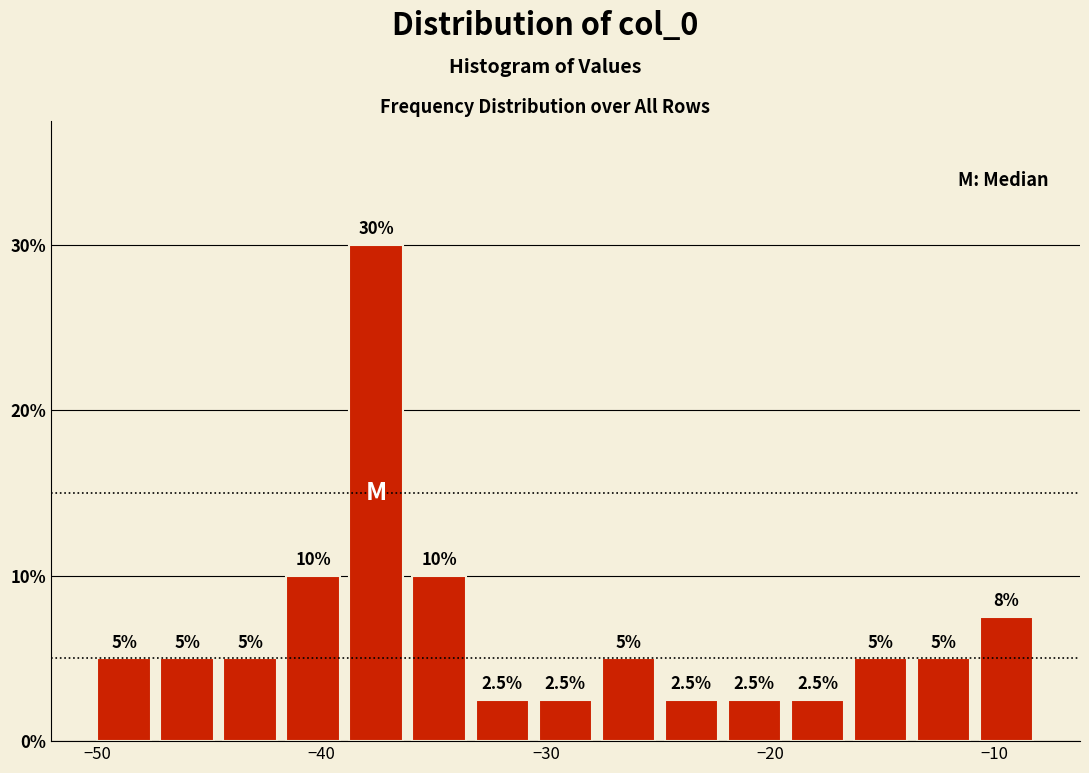

Read against the x-axis, roughly where is the centre of the tallest bar?

-38